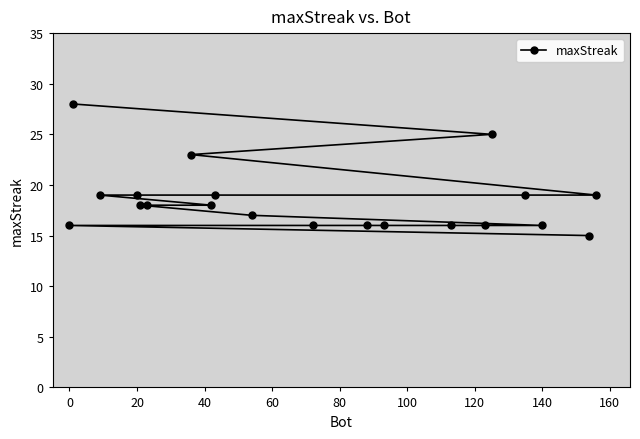

What is the value of the 7th point from the left?

19